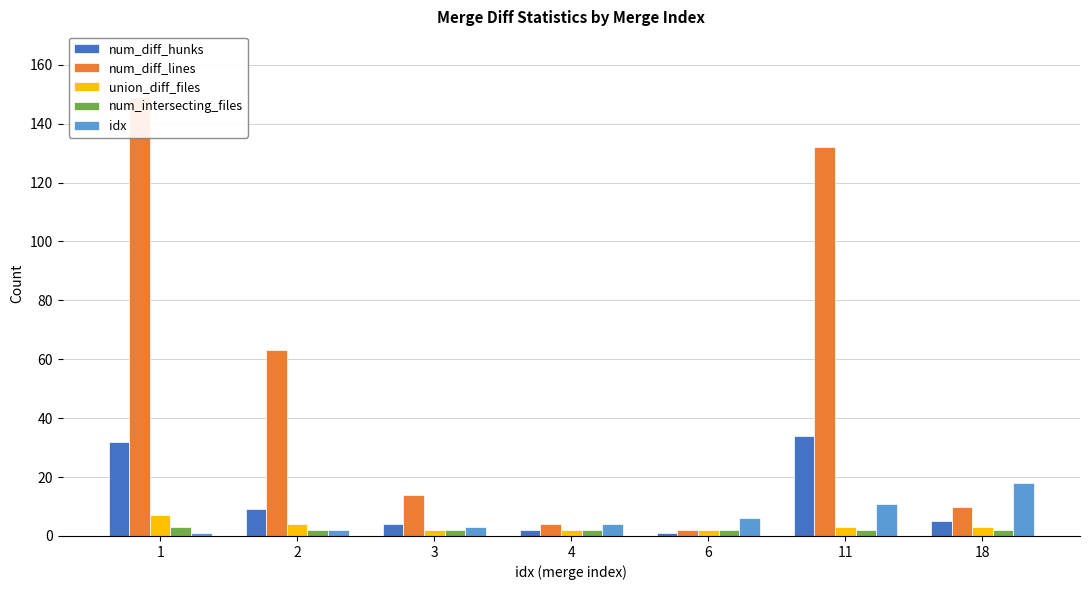

Where is union_diff_files nearest to the value 4?

2